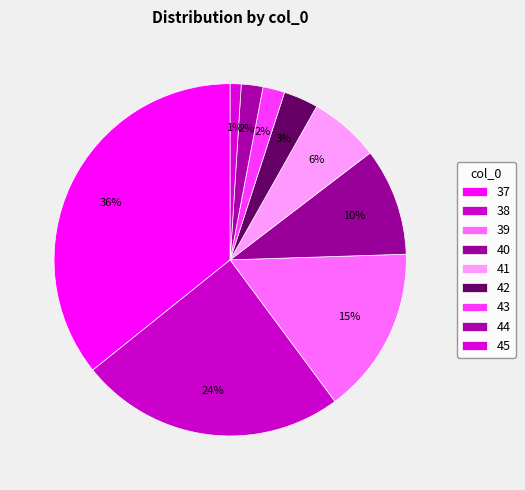

How much of the chart is everything except 38?

75.6%